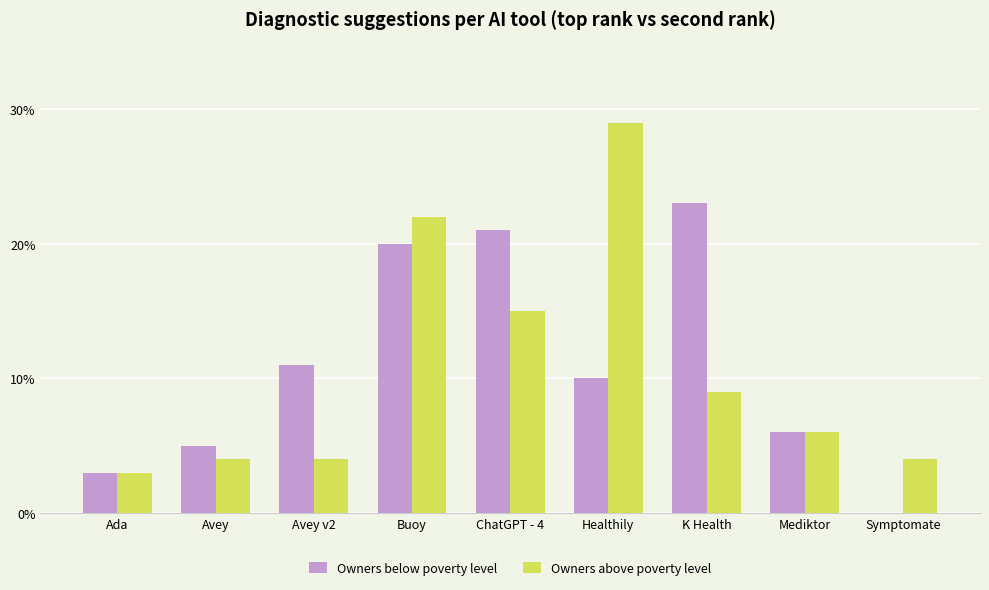

How many groups of bars are there?

9